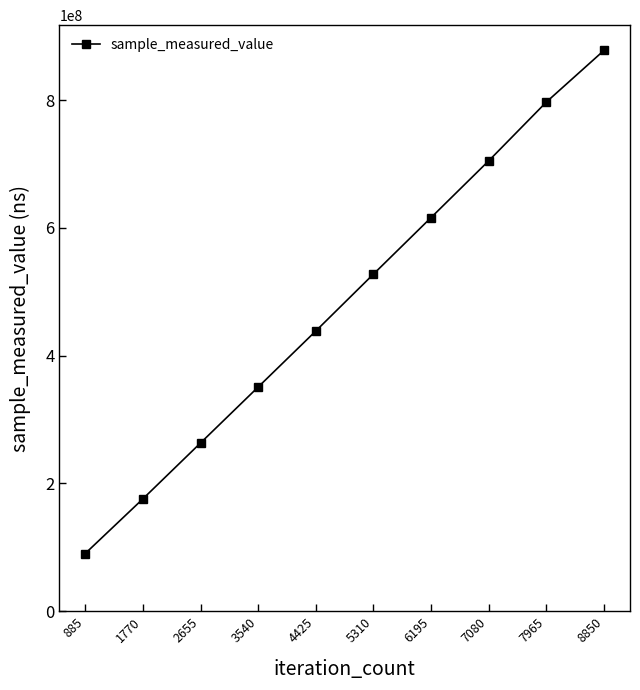

How many lines are shown in the chart?

1